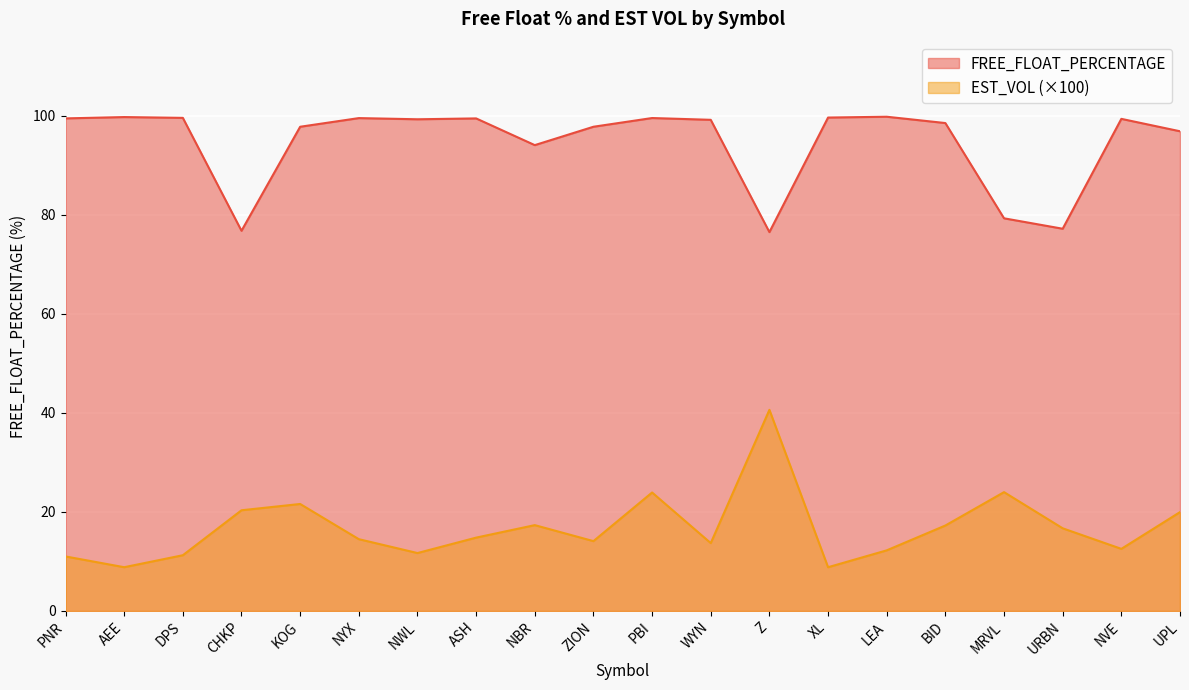

List the series in order of their overall mean, lowest first.

EST_VOL (×100), FREE_FLOAT_PERCENTAGE